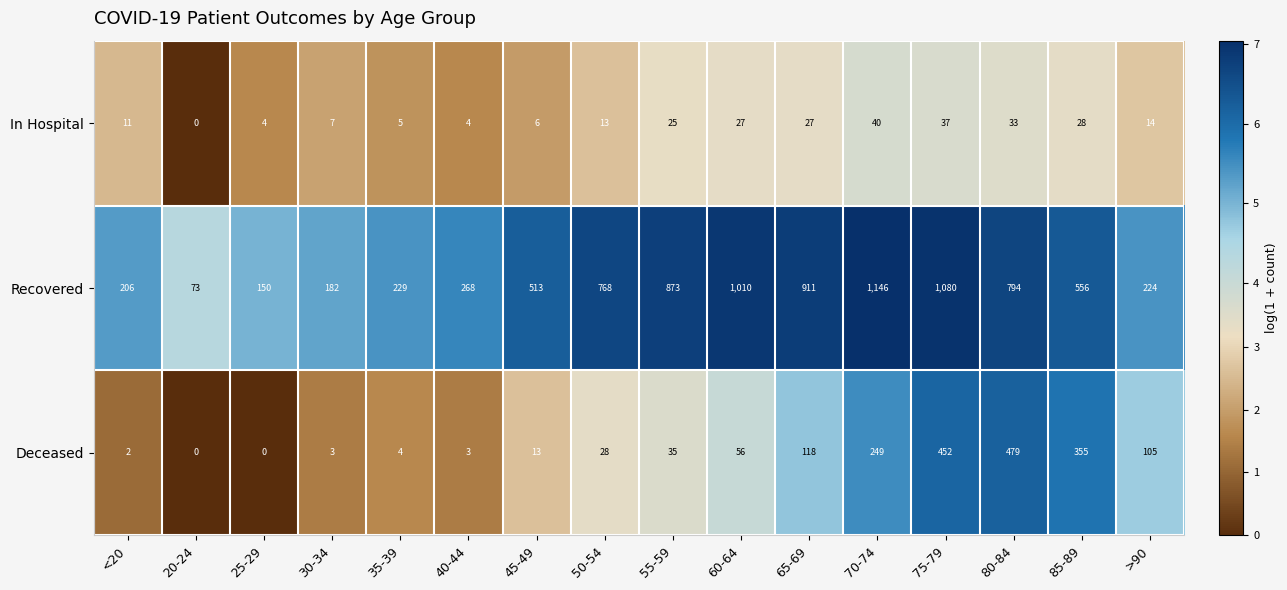

At how many categories does at least one series exceed 4?

16